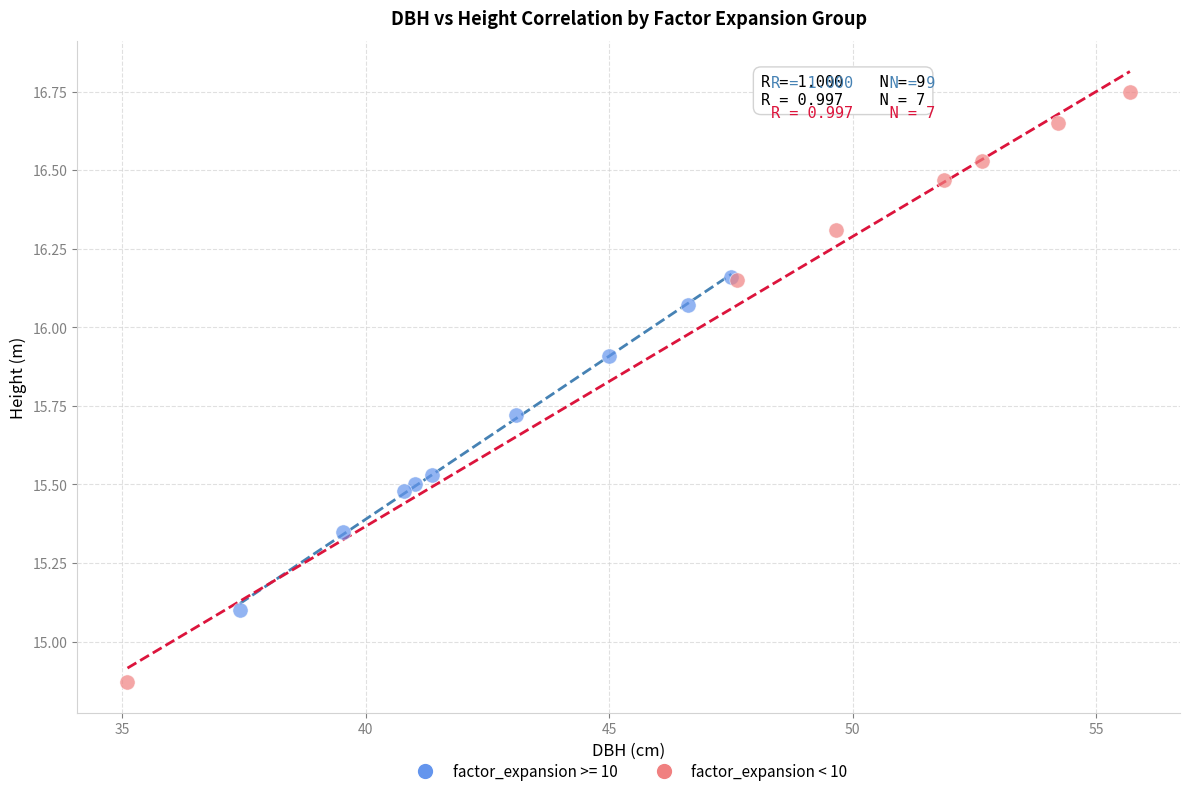

Which series contains the lowest Y value?

factor_expansion < 10